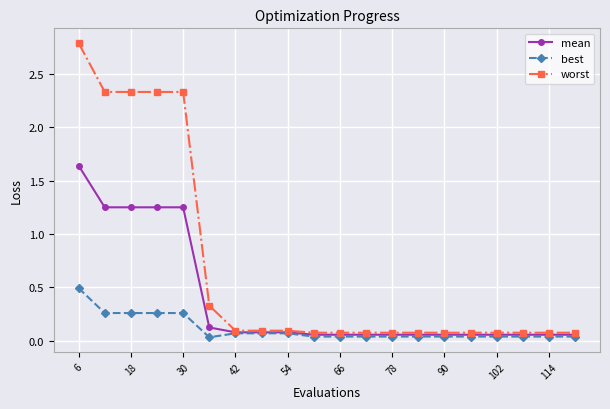

List the series in order of their peak value, lowest first.

best, mean, worst